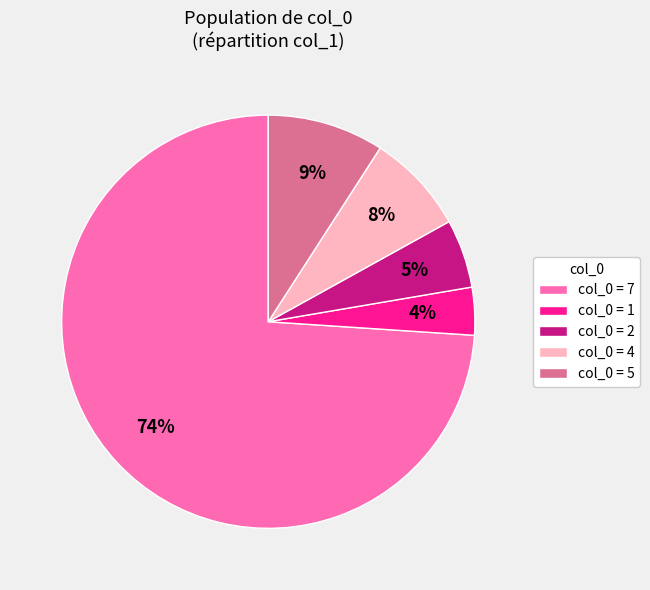

Which category accounts for the majority?

col_0 = 7